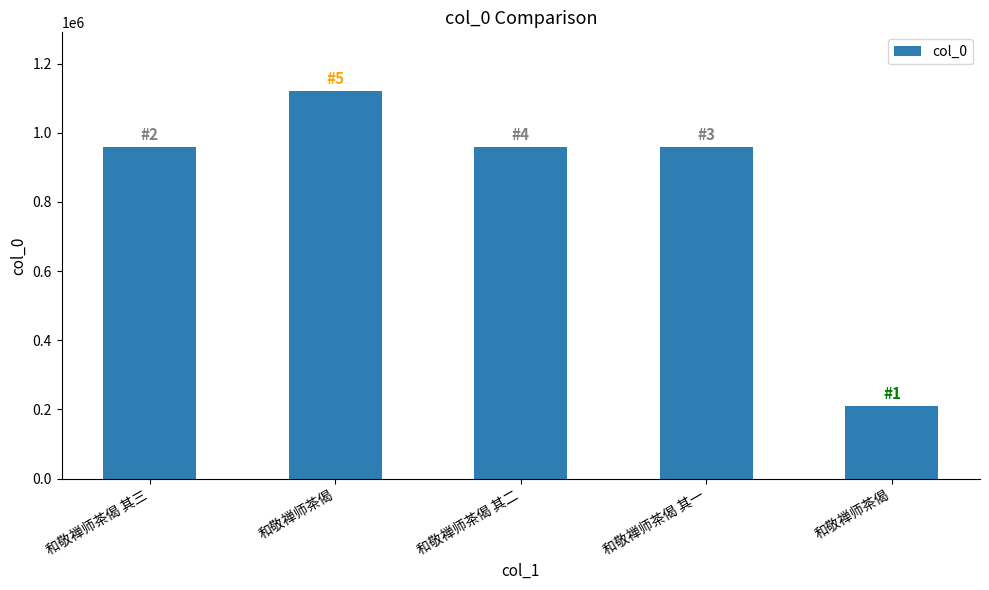

Are the bars horizontal?

No